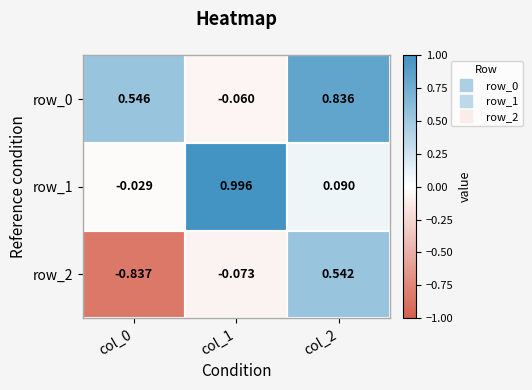

Is the value of row_0 at col_1 greater than the value of row_2 at col_0?

Yes